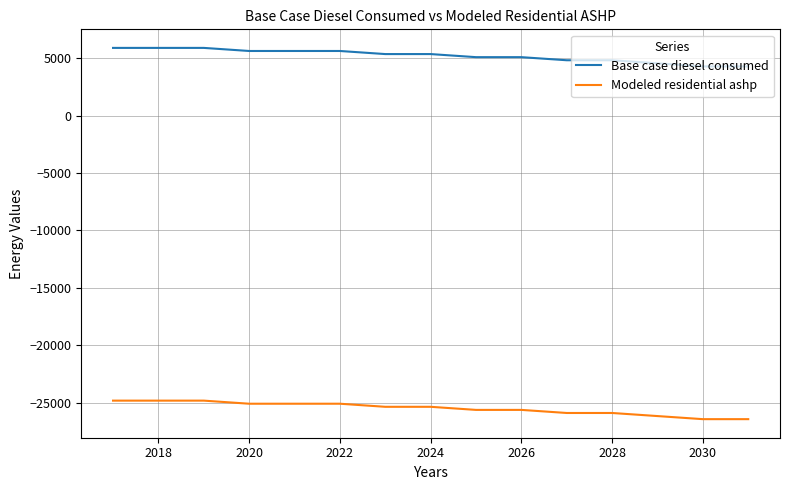

What is the smallest value displayed?

-26415.9